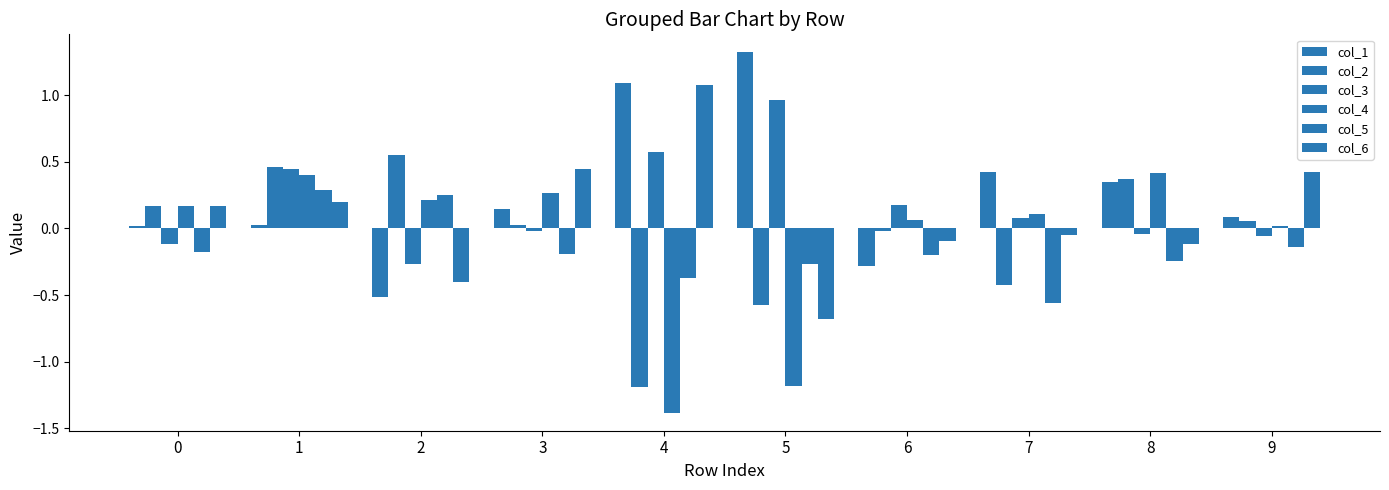

How many bars are there in each group?

6